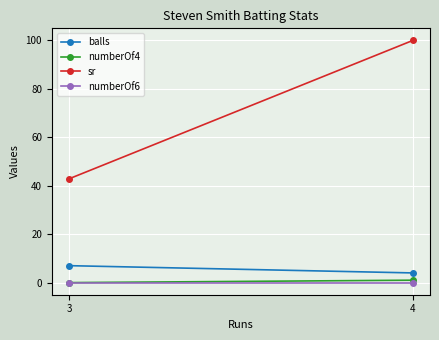

How many data points in balls are less than 7?

1